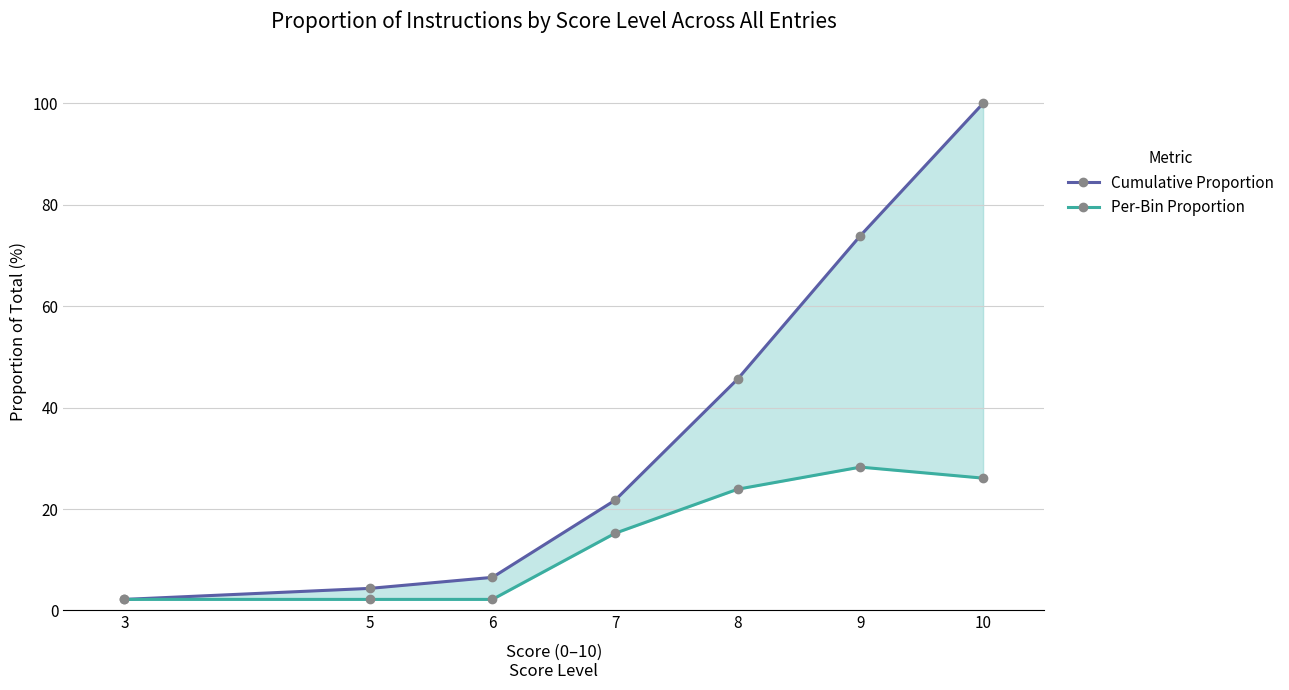

Which has a higher value, 10 or 8?

10